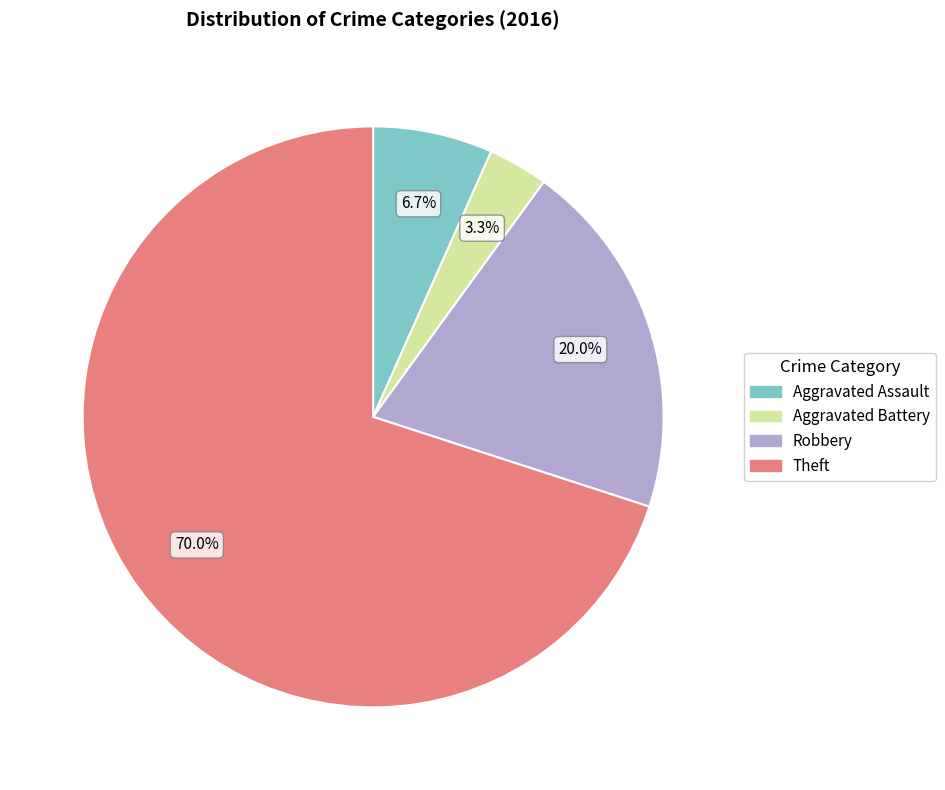

How many segments does this pie chart have?

4